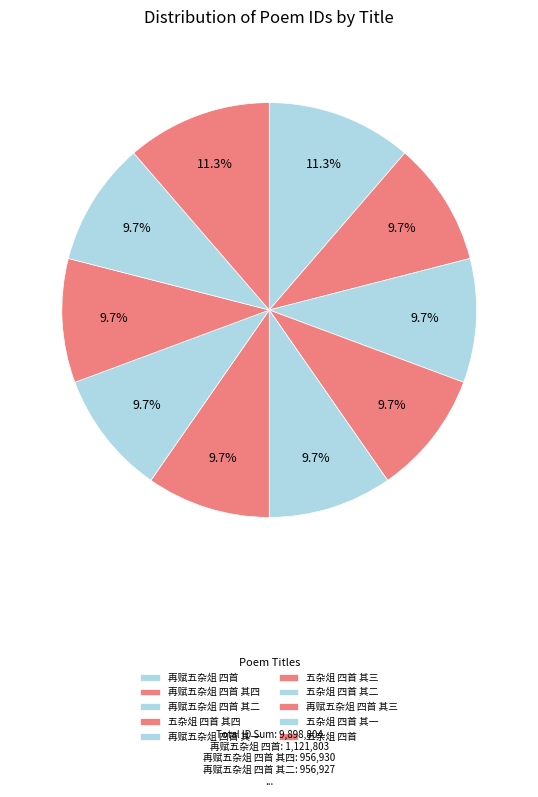

Rank the categories by value from highest to lowest.

五杂俎 四首, 再赋五杂俎 四首, 再赋五杂俎 四首 其四, 再赋五杂俎 四首 其三, 再赋五杂俎 四首 其一, 再赋五杂俎 四首 其二, 五杂俎 四首 其四, 五杂俎 四首 其二, 五杂俎 四首 其一, 五杂俎 四首 其三